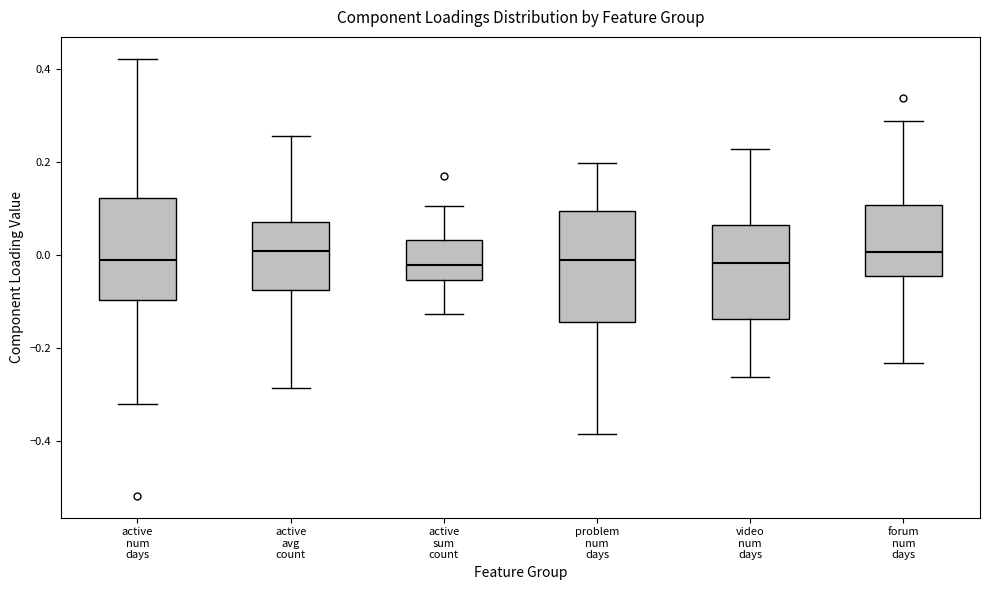

Reading left to right, read every box against the y-axis: the position of its median line, the range the box covers, and the ends of its whiskers. The values are not printed on the chart, so give them approximately, as read against the axis.

active num days: median -0.02, box -0.10 to 0.12, whiskers -0.32 to 0.42
active avg count: median 0.00, box -0.08 to 0.08, whiskers -0.28 to 0.26
active sum count: median -0.02, box -0.06 to 0.04, whiskers -0.12 to 0.10
problem num days: median -0.02, box -0.14 to 0.10, whiskers -0.38 to 0.20
video num days: median -0.02, box -0.14 to 0.06, whiskers -0.26 to 0.22
forum num days: median 0.00, box -0.04 to 0.10, whiskers -0.24 to 0.28